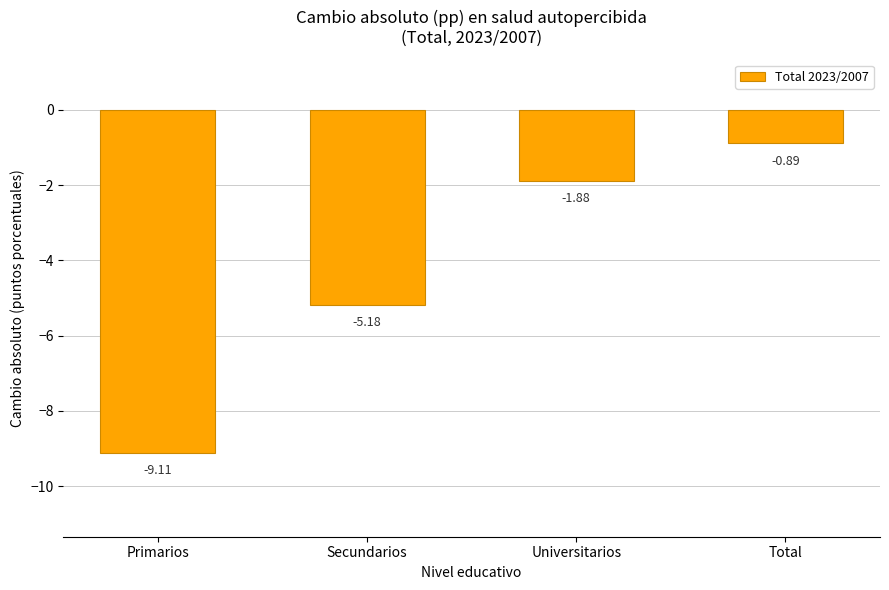

Rank the categories by value from lowest to highest.

Primarios, Secundarios, Universitarios, Total